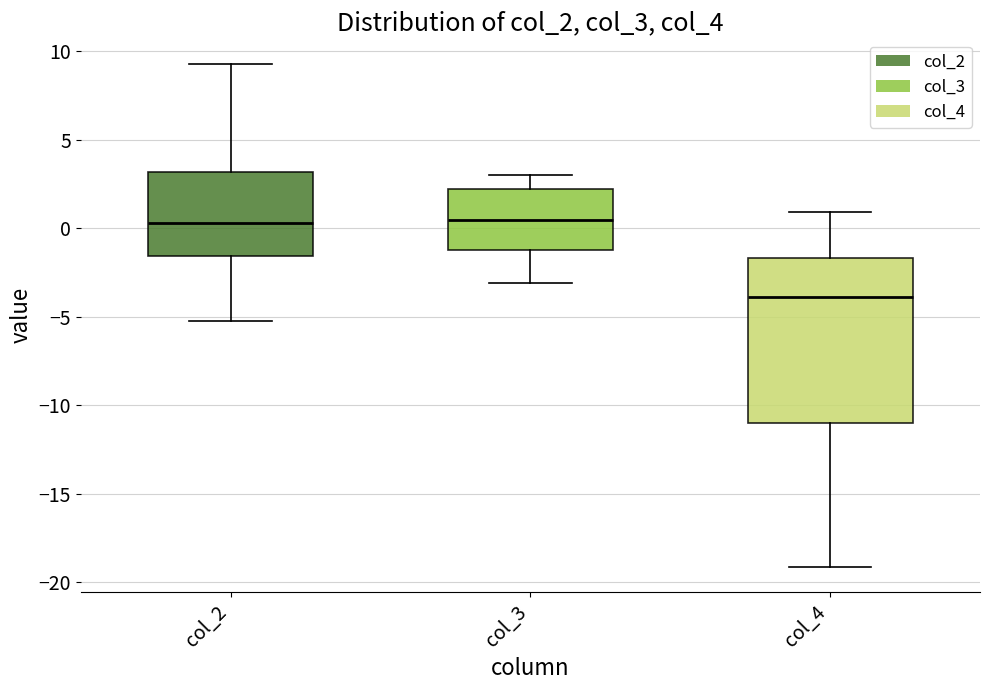

Reading left to right, read every box against the y-axis: the position of its median line, the range the box covers, and the ends of its whiskers. The values are not printed on the chart, so give them approximately, as read against the axis.

col_2: median 0.5, box -1.5 to 3.0, whiskers -5.0 to 9.5
col_3: median 0.5, box -1.0 to 2.0, whiskers -3.0 to 3.0
col_4: median -4.0, box -11.0 to -1.5, whiskers -19.0 to 1.0